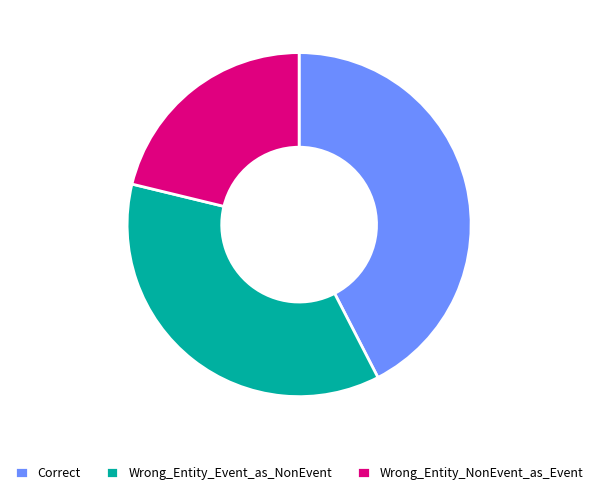

Which category has the smallest portion of the pie?

Wrong_Entity_NonEvent_as_Event